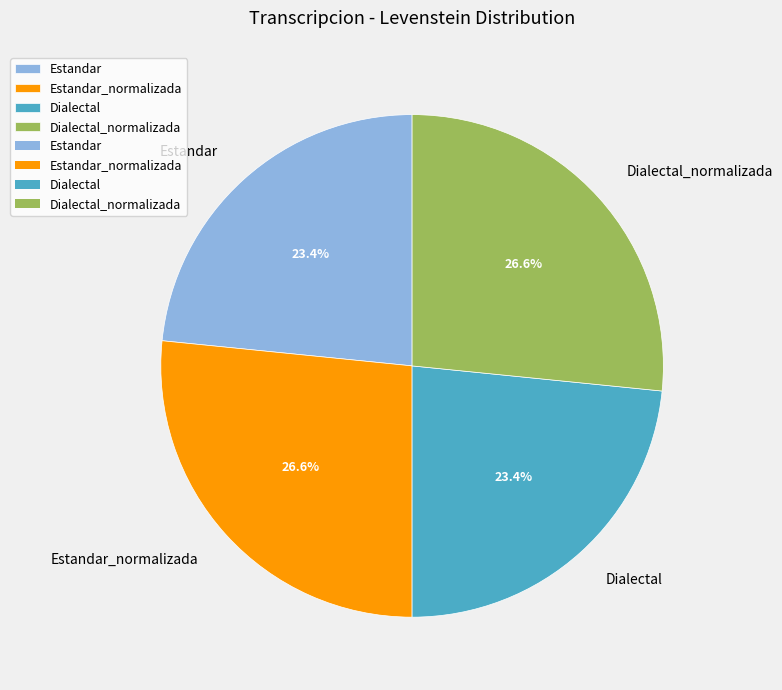

To the nearest percent, what is the difference between the Dialectal_normalizada and Dialectal slice percentages?

3%